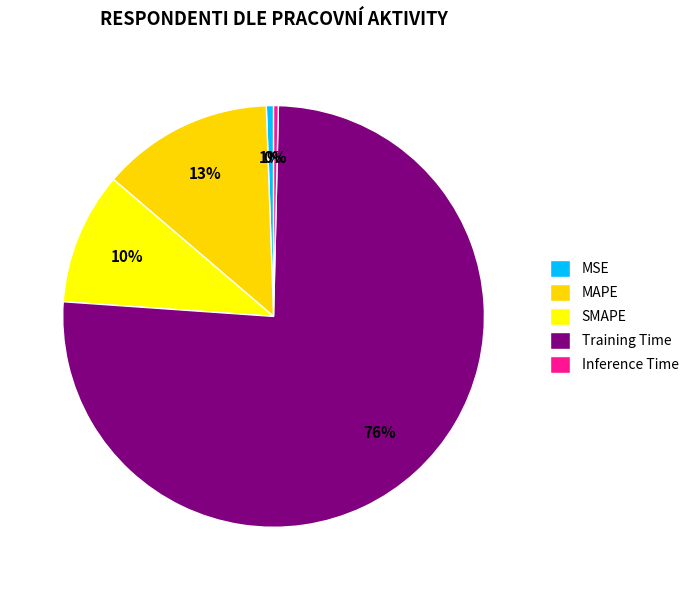

Combined, do Training Time and SMAPE account for over 50%?

Yes